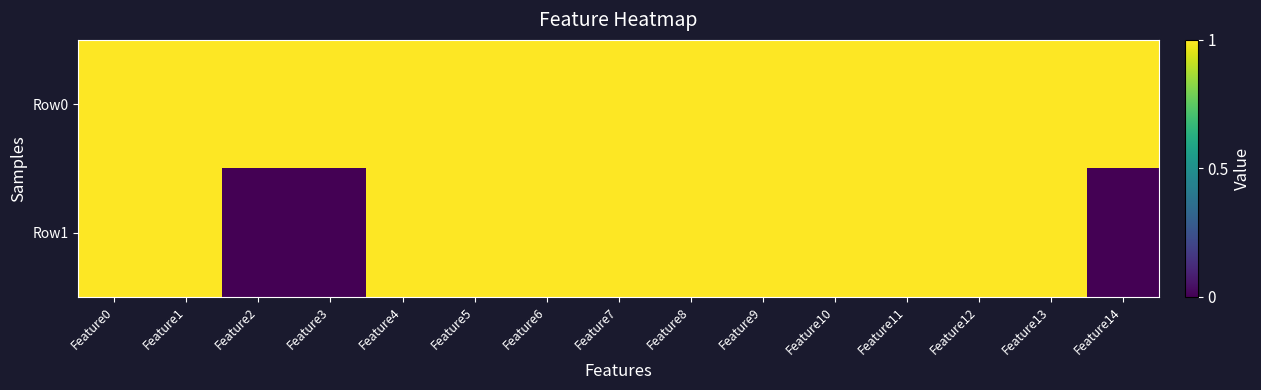

Which series has the widest spread of values?

Row1